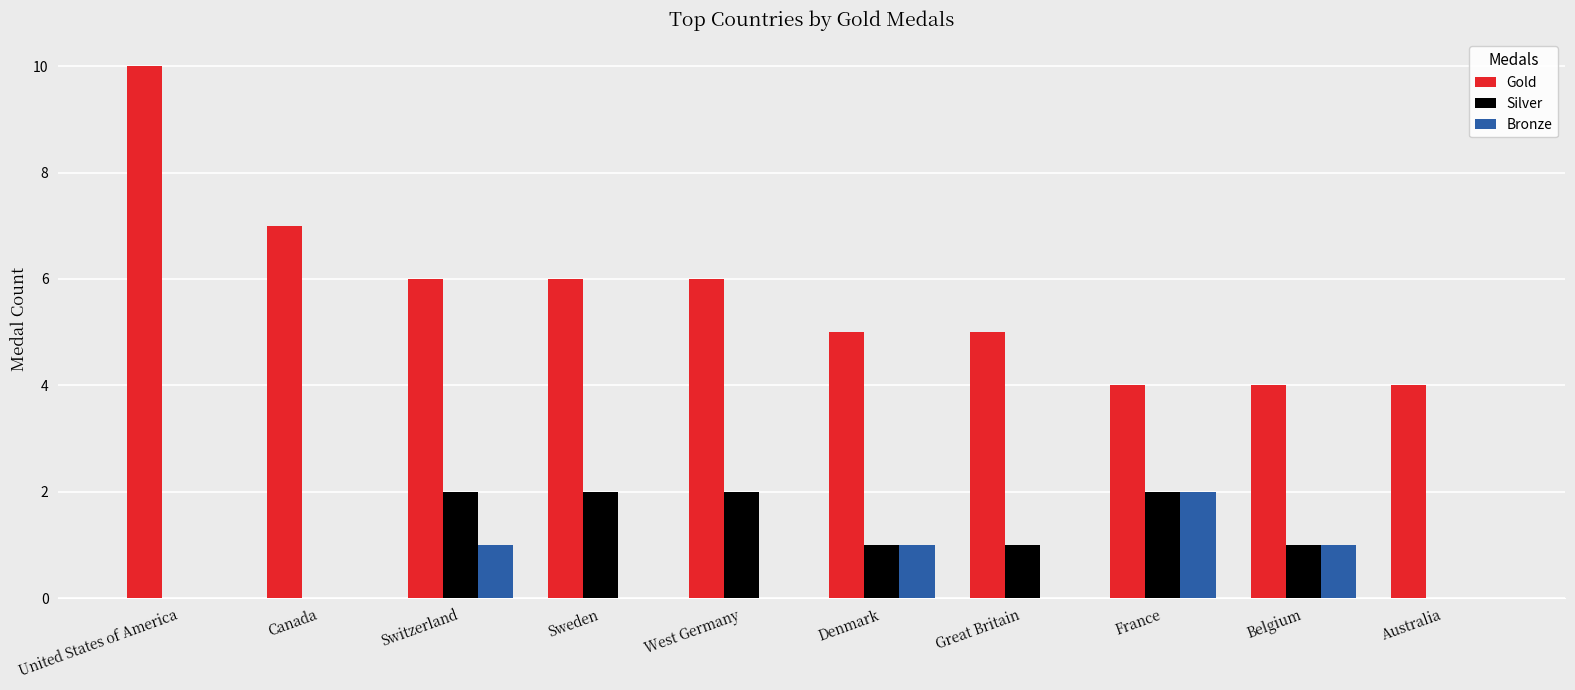

What are all the series names shown in the legend?

Gold, Silver, Bronze